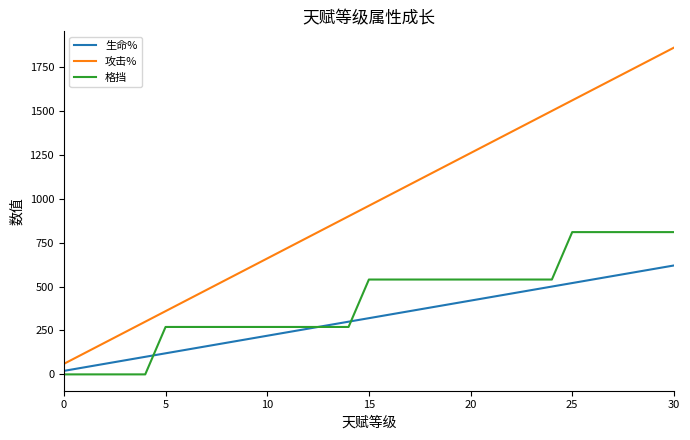

What are all the series names shown in the legend?

生命%, 攻击%, 格挡